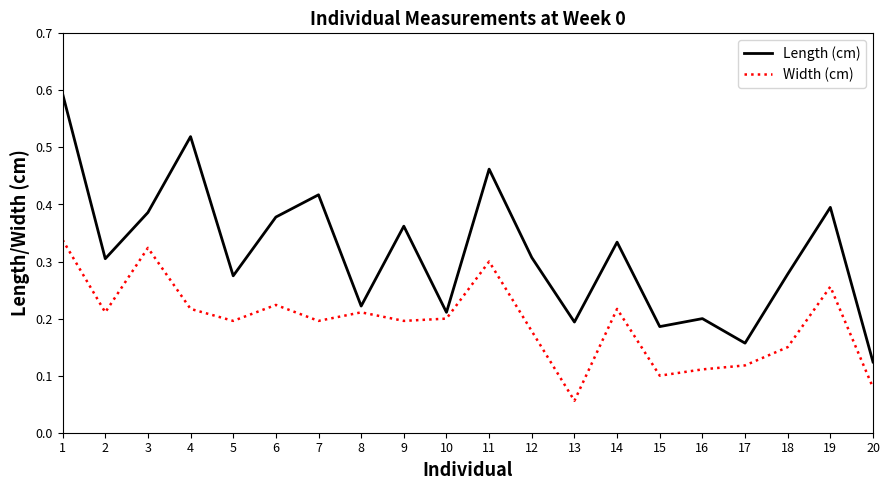

Does the chart have visible grid lines?

No